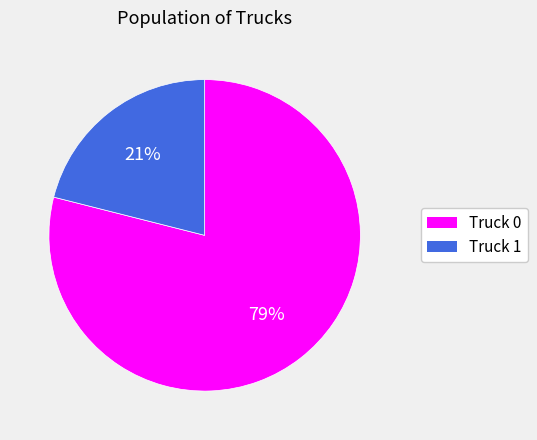

To the nearest percent, what is the average slice percentage?

50%